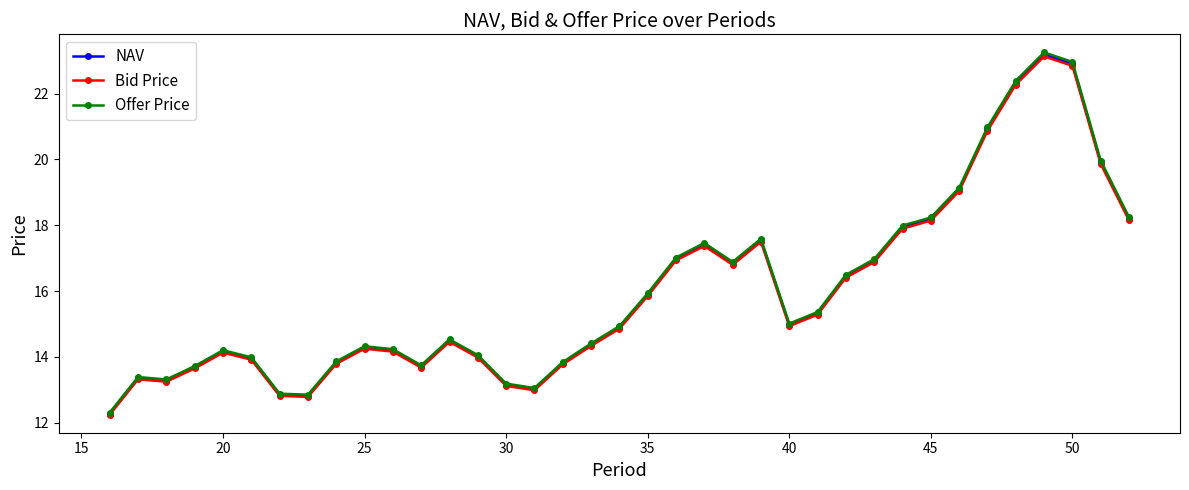

Which series has the widest spread of values?

Offer Price